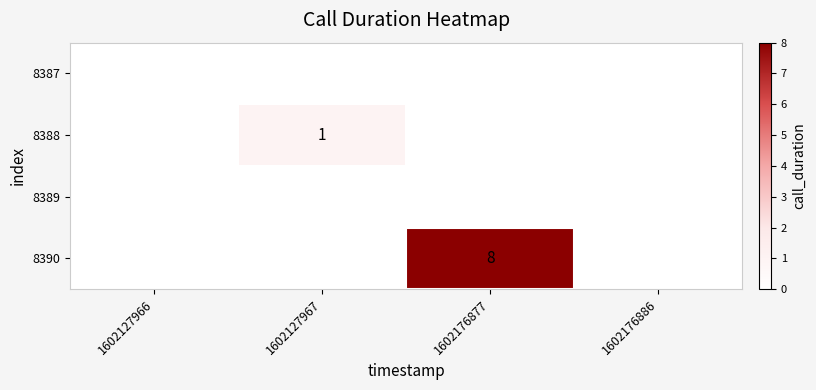

How many series are shown in this chart?

4